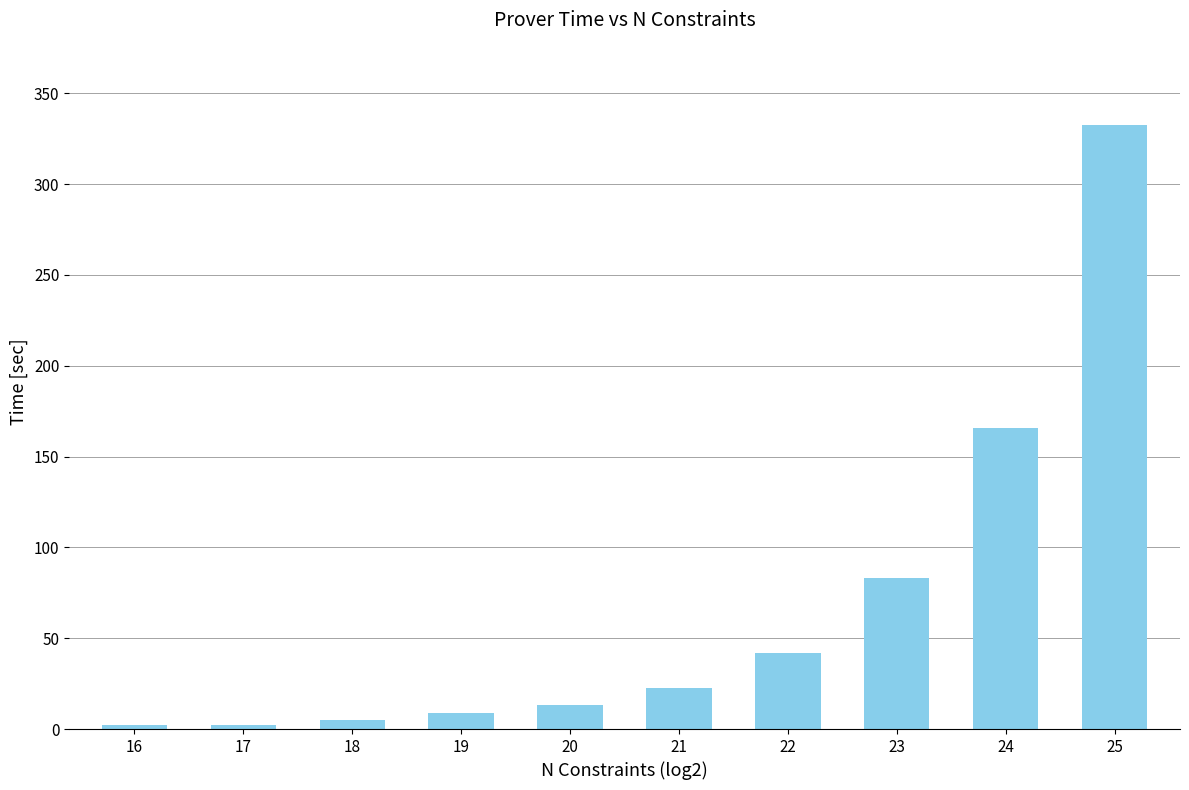

What is the change in value from 19 to 22?

+33.2